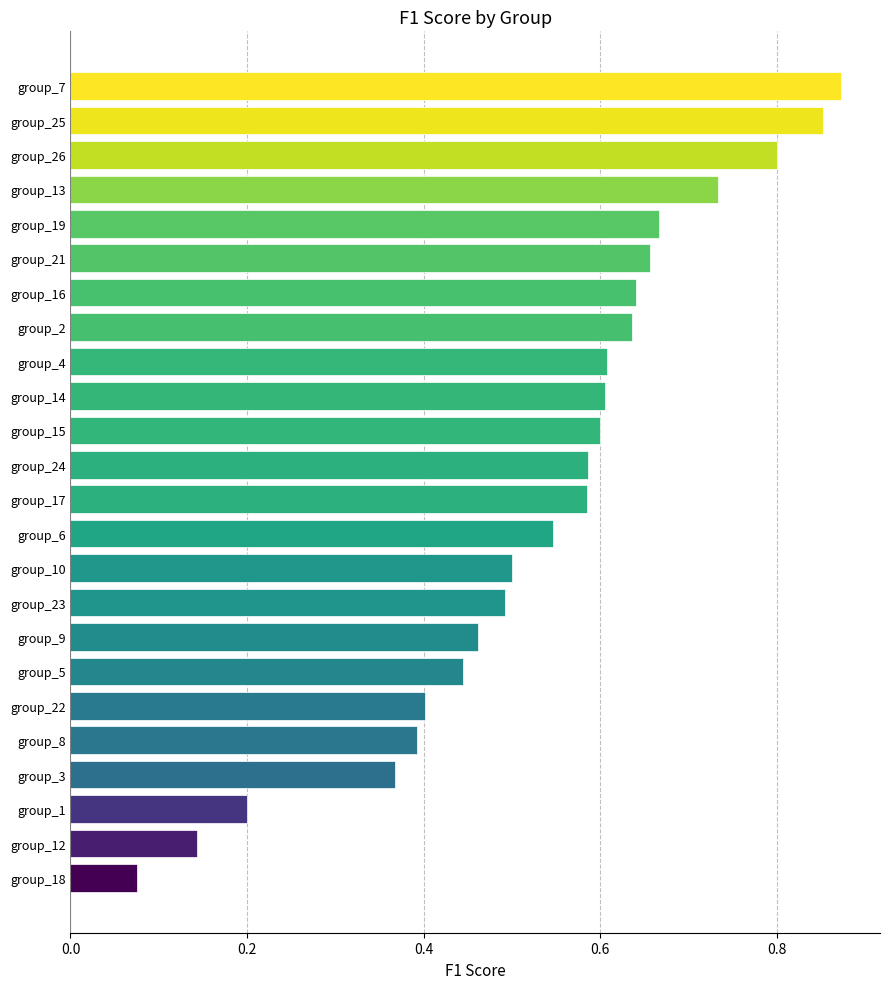

Is it true that the value at group_1 is 0.1?

False